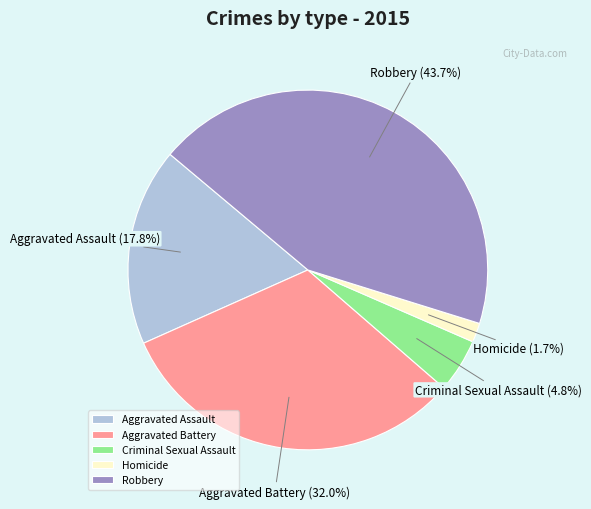

Count the number of slices in the pie.

5